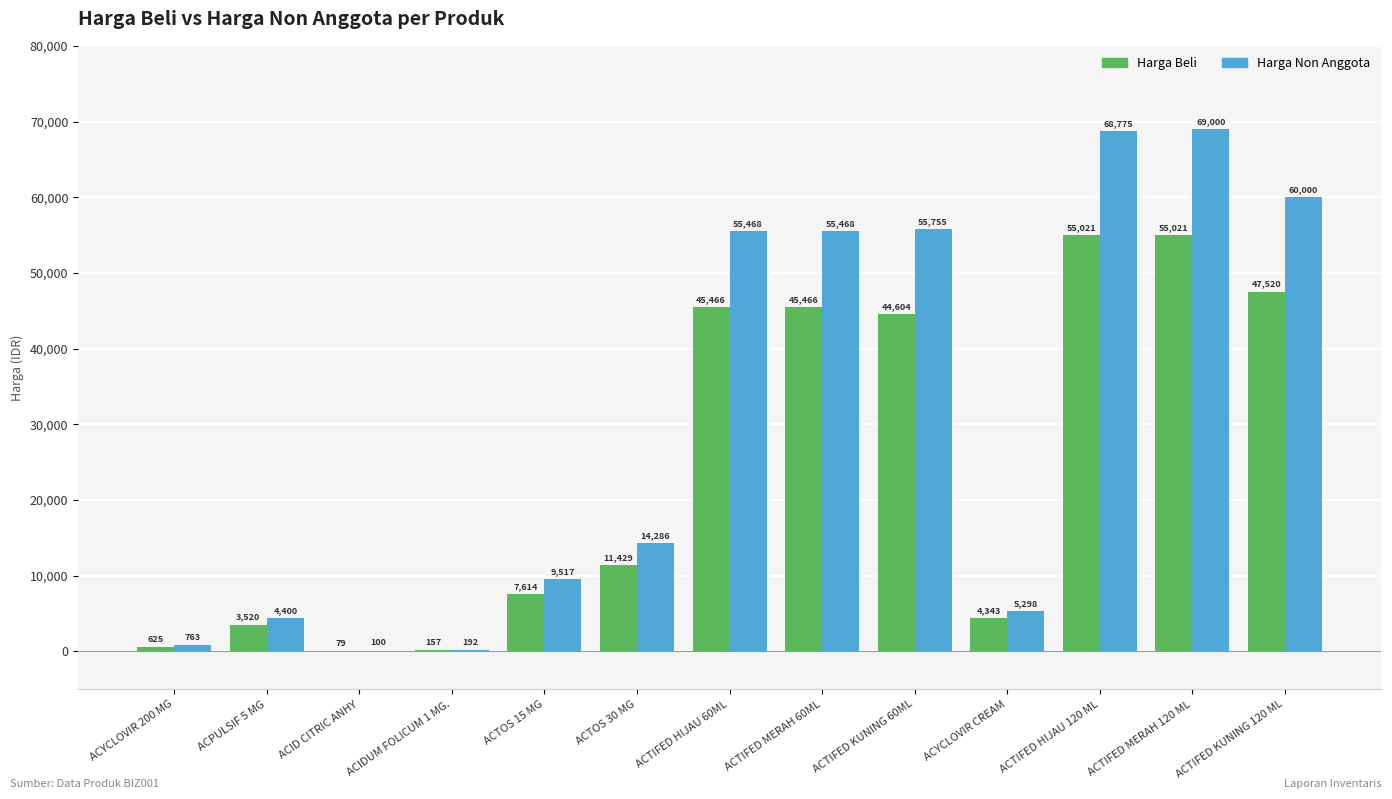

Reading left to right, what are all the values shown in this chart?

Harga Beli: 625	3520	79	157	7614	11429	45466	45466	44604	4343	55021	55021	47520
Harga Non Anggota: 763	4400	100	192	9517	14286	55468	55468	55755	5298	68775	69000	60000